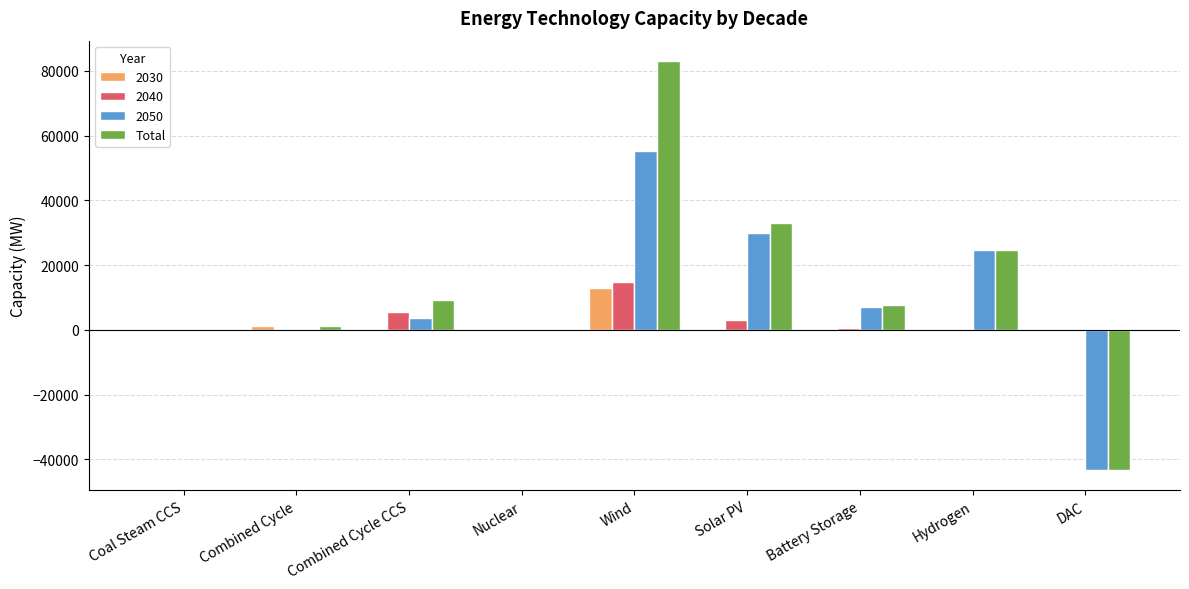

The 2030 series shows 0.0 at DAC. True or false?

True